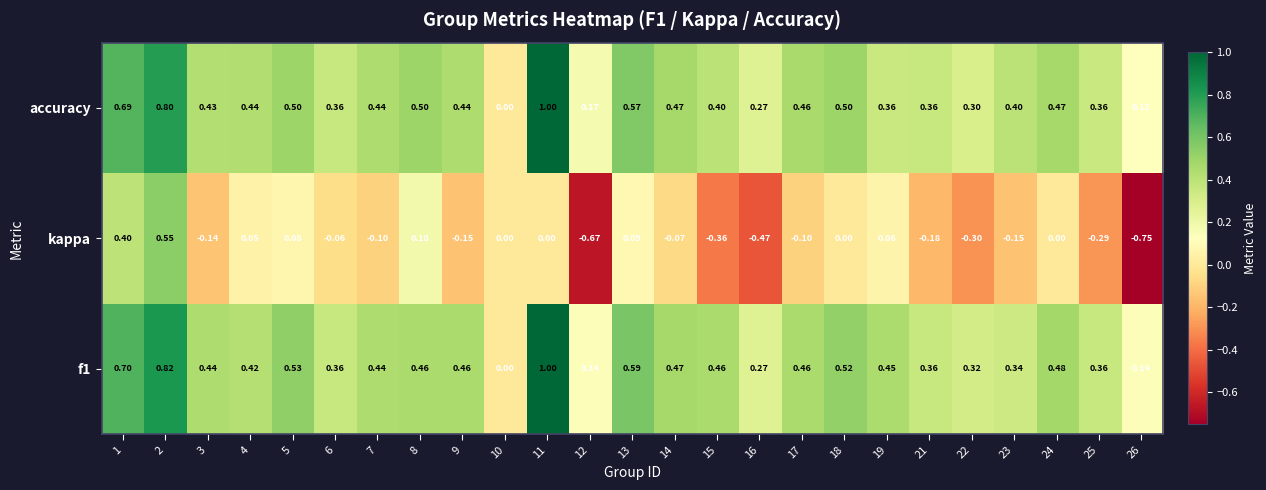

Is the value of accuracy at 24 greater than the value of f1 at 3?

Yes